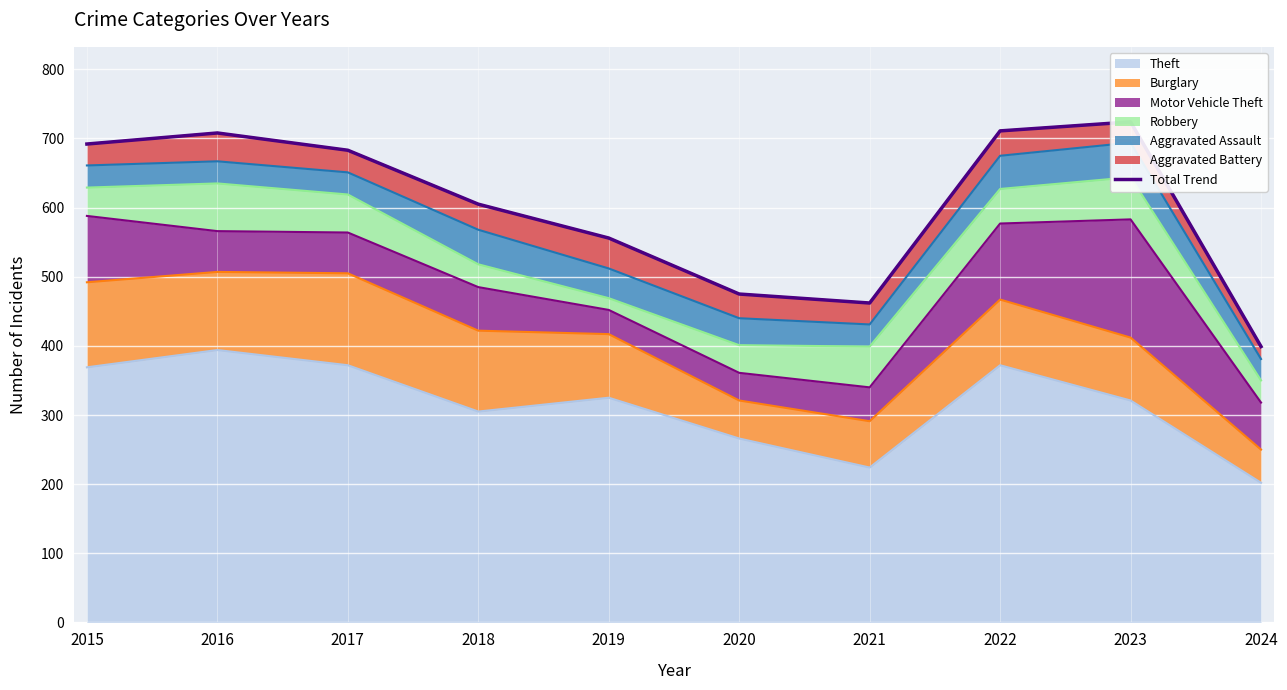

List the labels in order of value, largest first.

2023, 2022, 2016, 2015, 2017, 2018, 2019, 2020, 2021, 2024